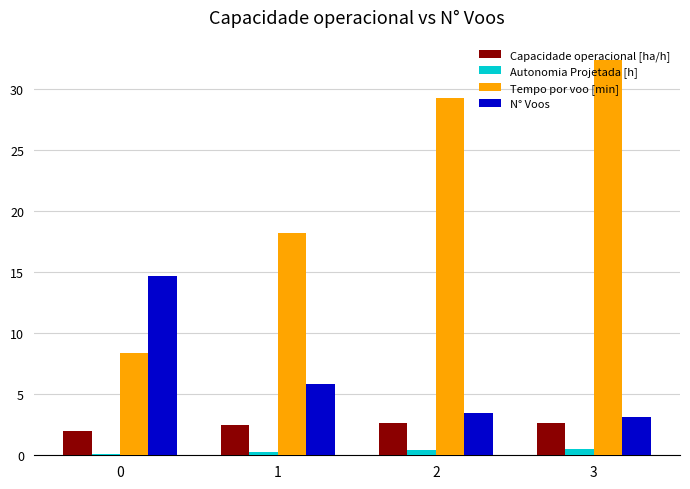

How many bars are there in each group?

4